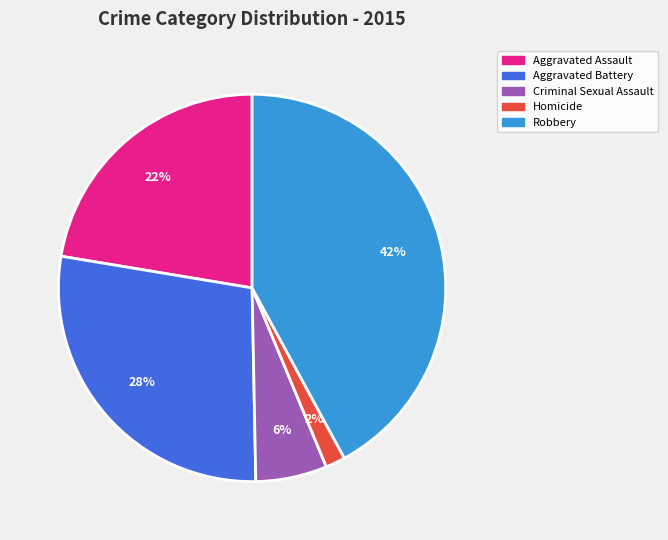

Which category has the smallest portion of the pie?

Homicide